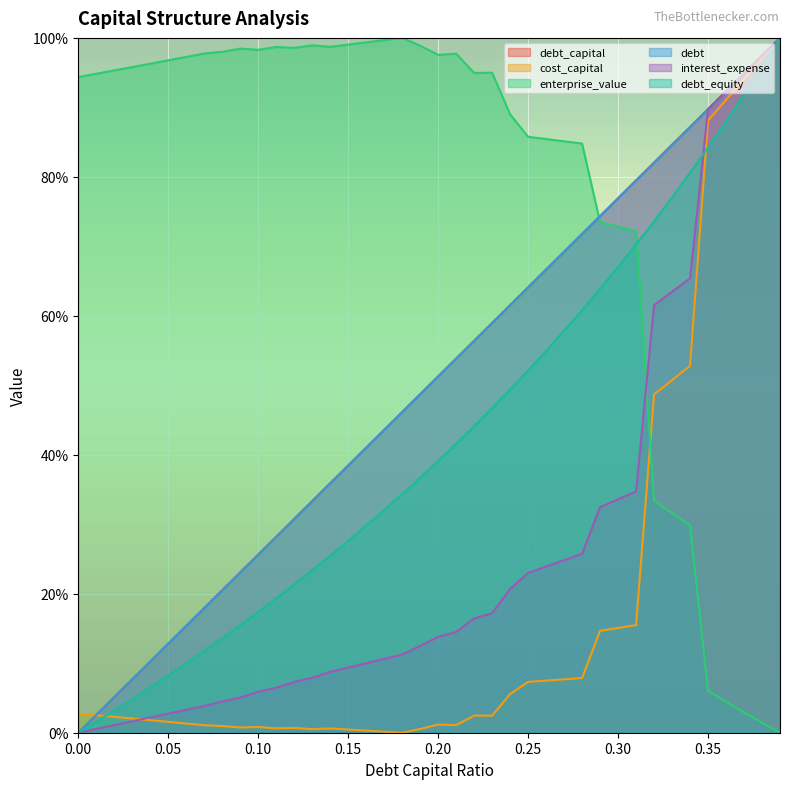

At how many categories does at least one series exceed 0?

40